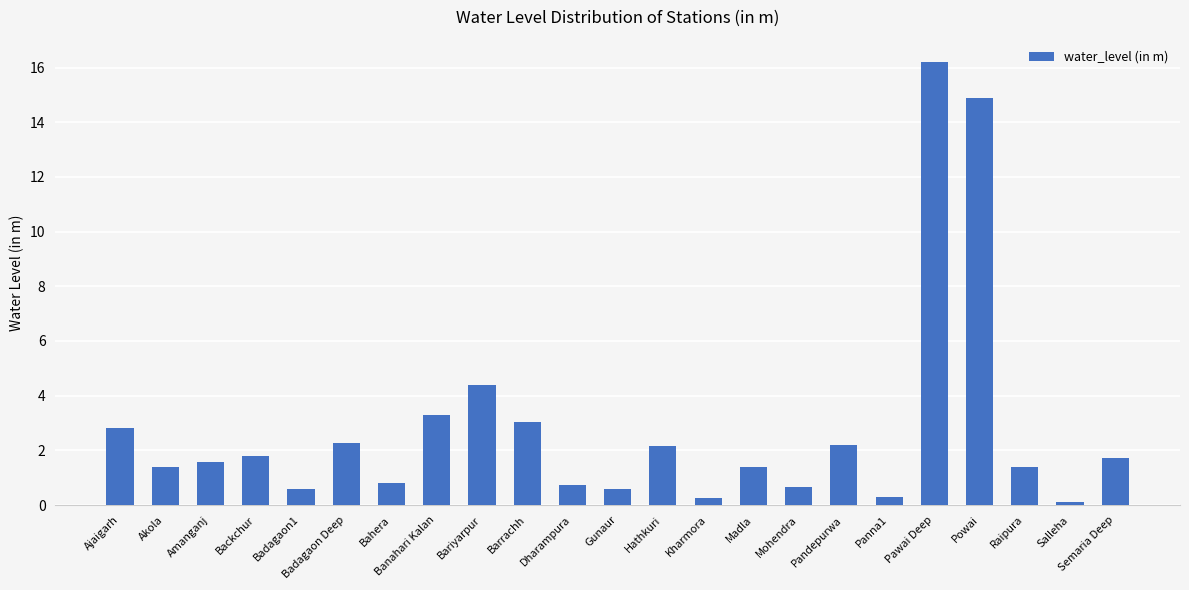

The chart shows a value of 1.6 at Amanganj. True or false?

True